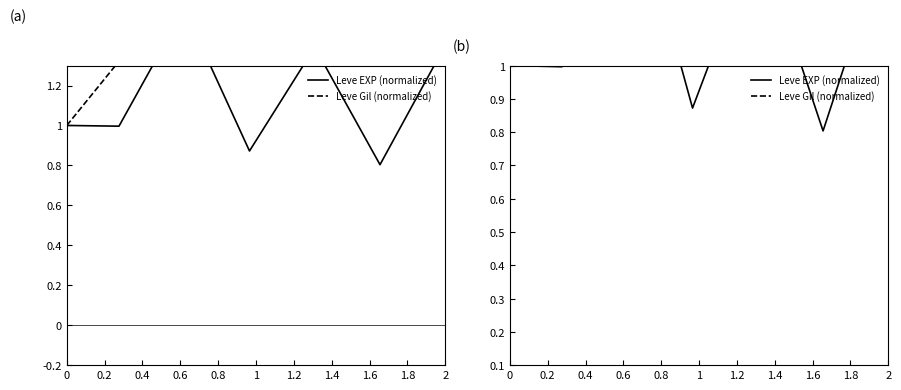

What is the approximate value of Leve Gil (normalized) at 1?

2.8